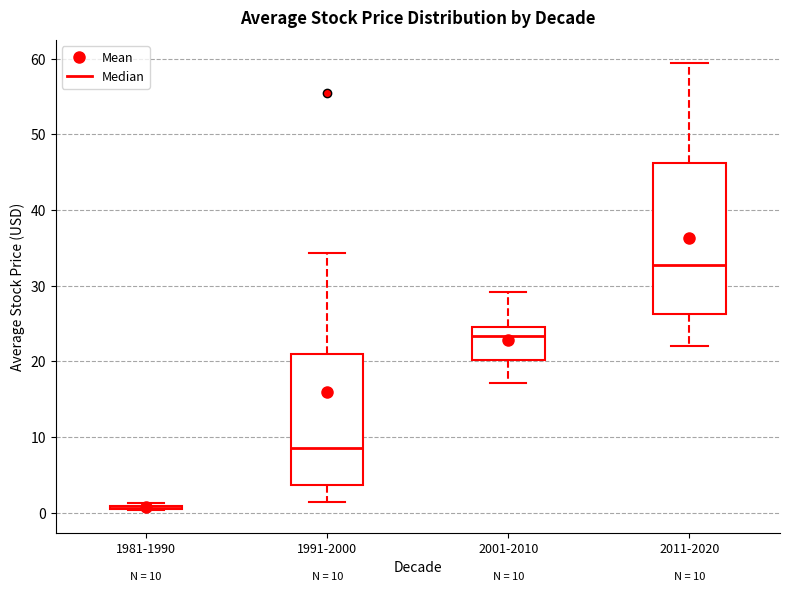

Which box is the tallest, from its lower edge to its upper edge?

2011-2020